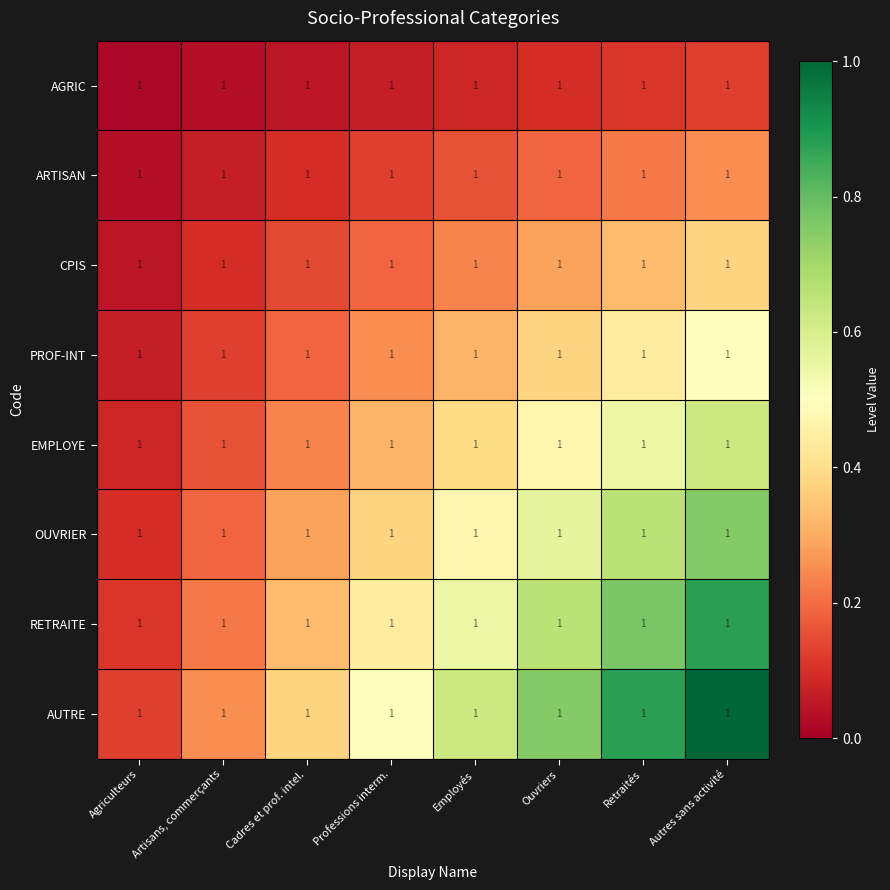

Which series changed the most between Artisans, commerçants and Professions interm.?

AUTRE